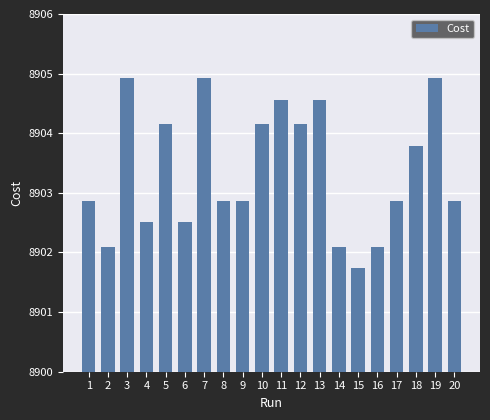

Reading left to right, extract all data points from this chart.

1=8902.9	2=8902.1	3=8904.9	4=8902.5	5=8904.2	6=8902.5	7=8904.9	8=8902.9	9=8902.9	10=8904.2	11=8904.6	12=8904.2	13=8904.6	14=8902.1	15=8901.7	16=8902.1	17=8902.9	18=8903.8	19=8904.9	20=8902.9